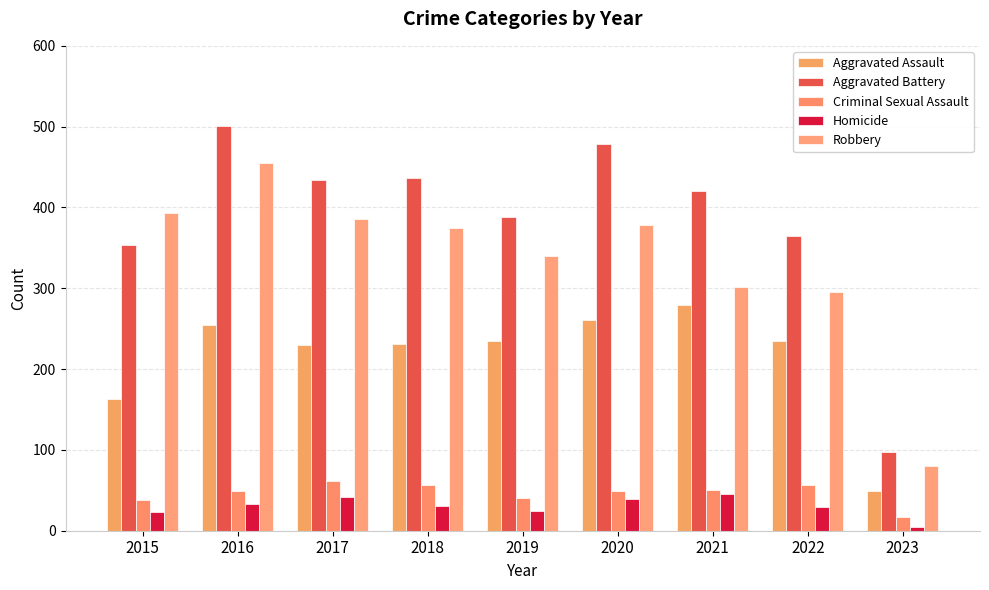

True or false: Homicide has a value of 75 at 2021.

False